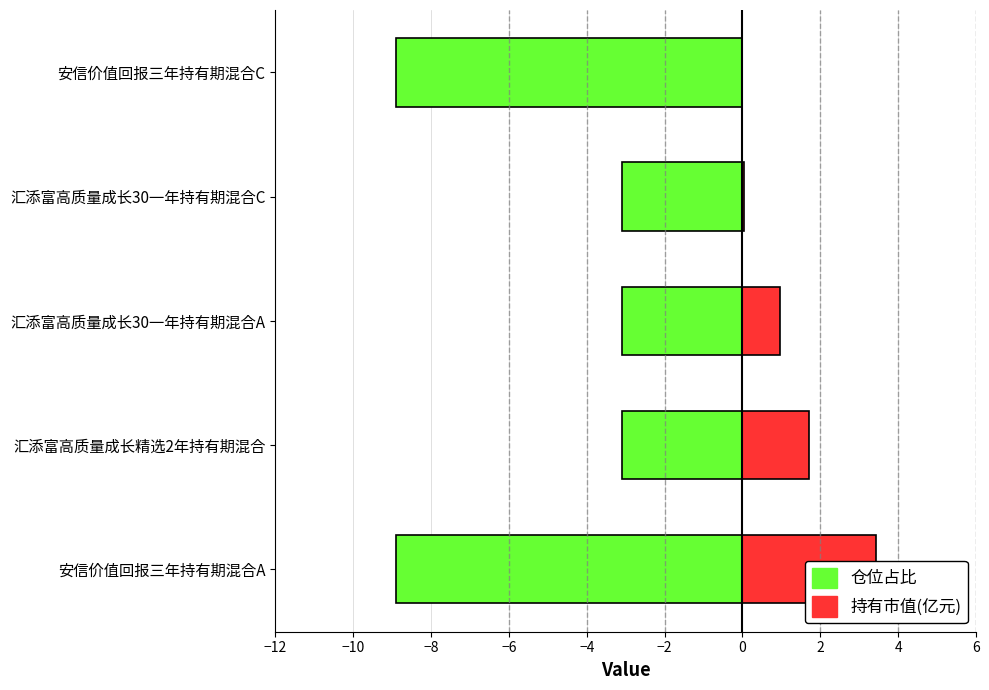

Are the bars horizontal?

Yes